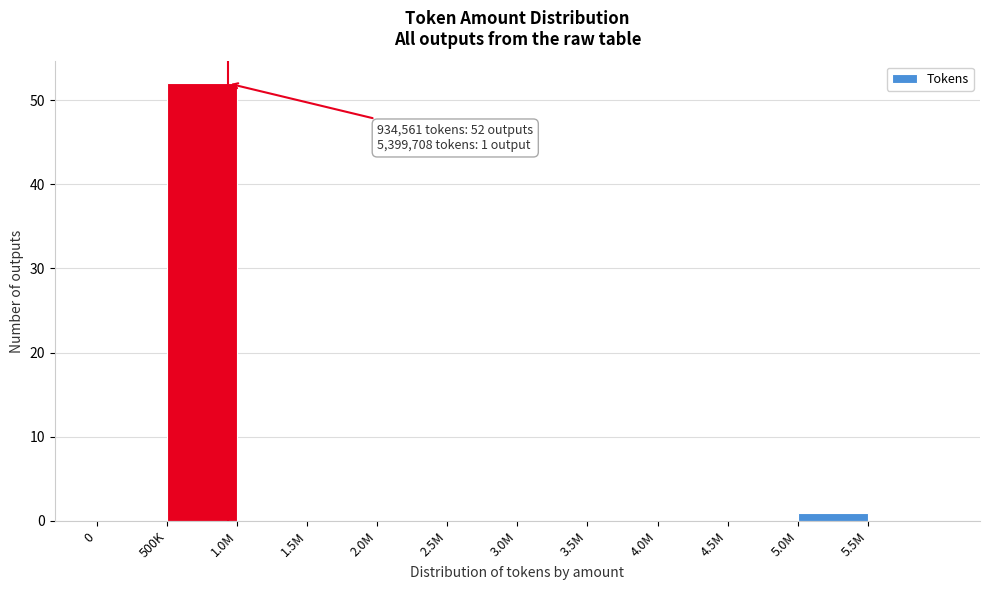

Reading left to right, extract all data points from this chart.

0=0	500K=52	1.0M=0	1.5M=0	2.0M=0	2.5M=0	3.0M=0	3.5M=0	4.0M=0	4.5M=0	5.0M=1	5.5M=0